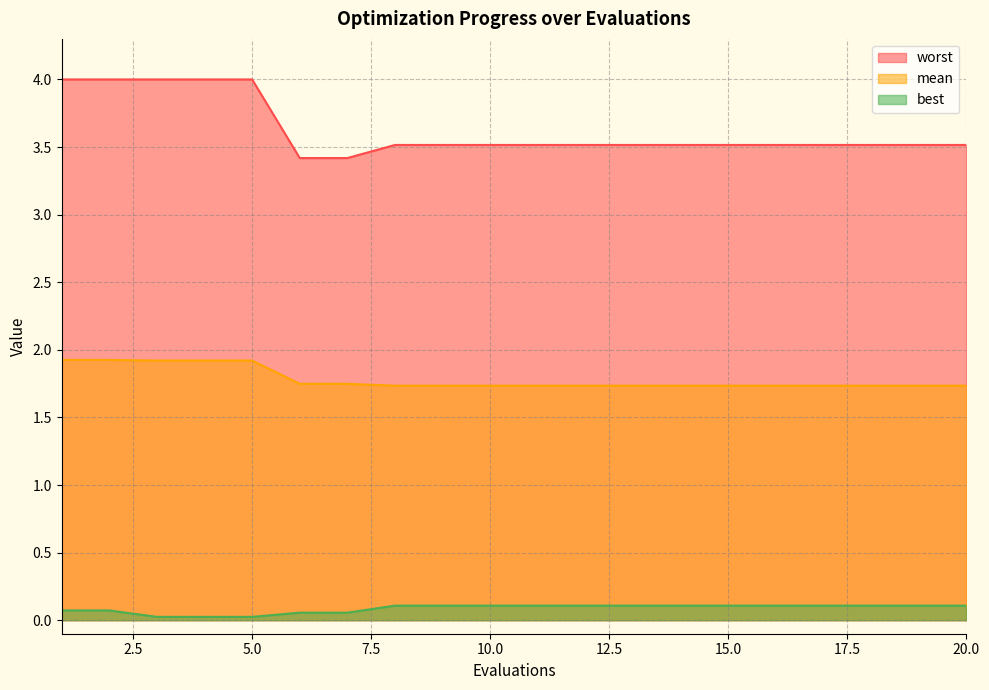

Reading left to right, what are all the values shown in this chart?

mean: 1.9	1.9	1.9	1.9	1.9	1.7	1.7	1.7	1.7	1.7	1.7	1.7	1.7	1.7	1.7	1.7	1.7	1.7	1.7	1.7
best: 0.1	0.1	0.0	0.0	0.0	0.1	0.1	0.1	0.1	0.1	0.1	0.1	0.1	0.1	0.1	0.1	0.1	0.1	0.1	0.1
worst: 4.0	4.0	4.0	4.0	4.0	3.4	3.4	3.5	3.5	3.5	3.5	3.5	3.5	3.5	3.5	3.5	3.5	3.5	3.5	3.5